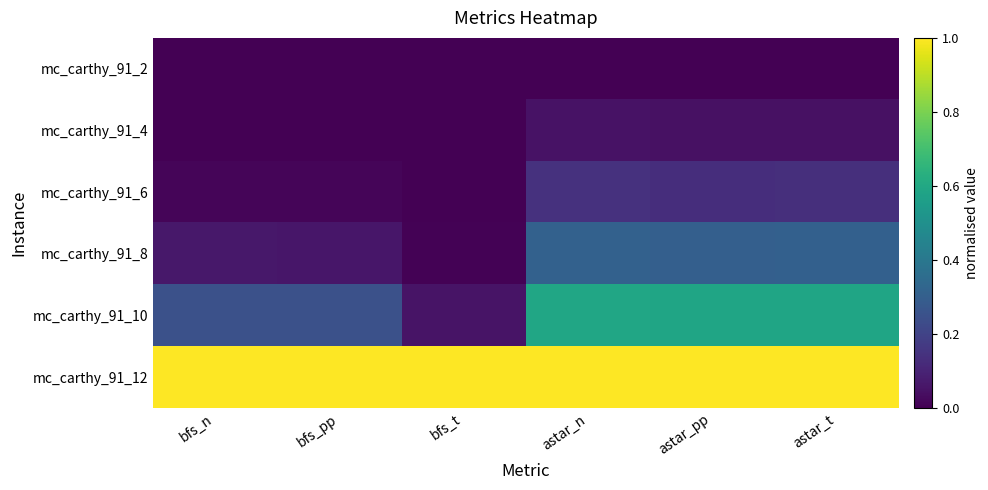

Count the number of data series in this chart.

6